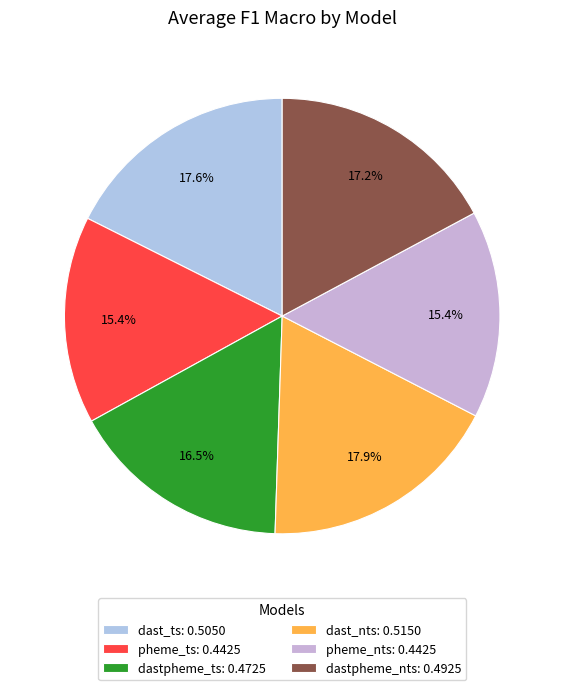

Which category has the smallest portion of the pie?

pheme_ts